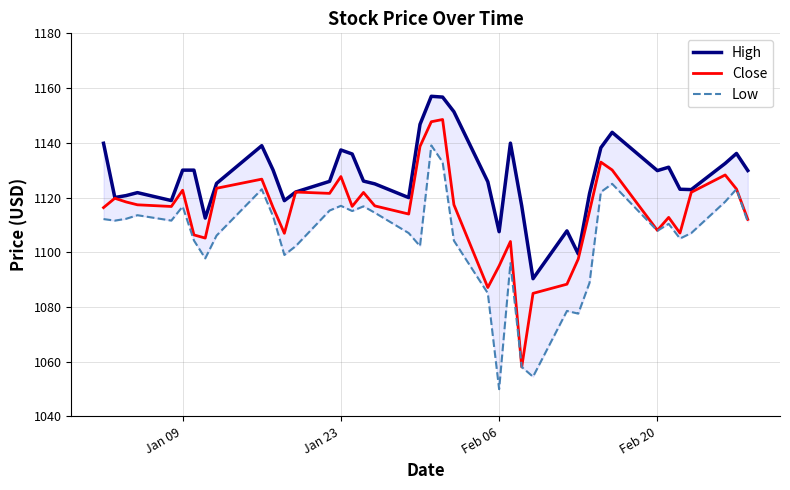

Reading left to right, what are all the values shown in this chart?

High: 1139.8	1120.0	1120.7	1121.8	1118.9	1130.0	1130.0	1112.5	1125.2	1138.9	1130.0	1118.8	1122.0	1125.9	1137.4	1135.9	1126.0	1125.0	1120.0	1146.7	1157.0	1156.7	1151.3	1125.8	1107.5	1139.9	1116.9	1090.3	1107.8	1099.4	1121.5	1138.2	1143.8	1129.8	1131.1	1123.0	1122.9	1132.5	1136.1	1129.9
Close: 1116.3	1119.7	1118.4	1117.3	1116.7	1122.7	1106.3	1105.2	1123.4	1126.7	1116.3	1106.9	1122.0	1121.5	1127.7	1116.8	1121.8	1116.9	1114.0	1138.7	1147.7	1148.5	1117.4	1087.1	1095.0	1103.9	1058.1	1085.0	1088.3	1097.5	1115.0	1132.9	1130.1	1108.0	1112.7	1107.0	1121.9	1128.2	1123.1	1112.0
Low: 1112.1	1111.5	1112.2	1113.5	1111.6	1116.7	1104.3	1097.8	1106.1	1123.0	1113.1	1099.0	1102.2	1115.2	1117.0	1115.1	1116.8	1114.4	1107.0	1102.2	1139.0	1132.9	1104.2	1085.0	1050.0	1096.0	1058.1	1054.5	1078.5	1077.6	1088.8	1122.0	1125.0	1107.8	1110.4	1105.0	1107.0	1118.5	1123.1	1111.1